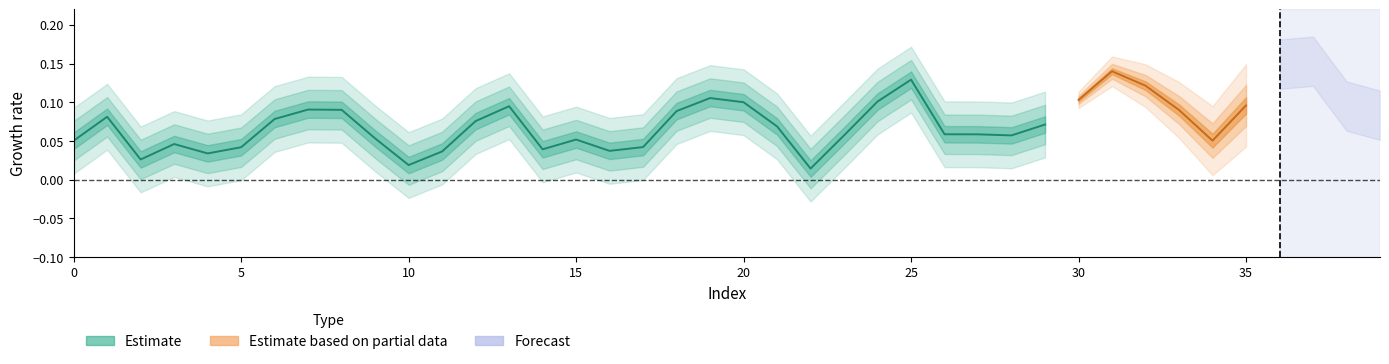

At which label is the value closest to 0?

22